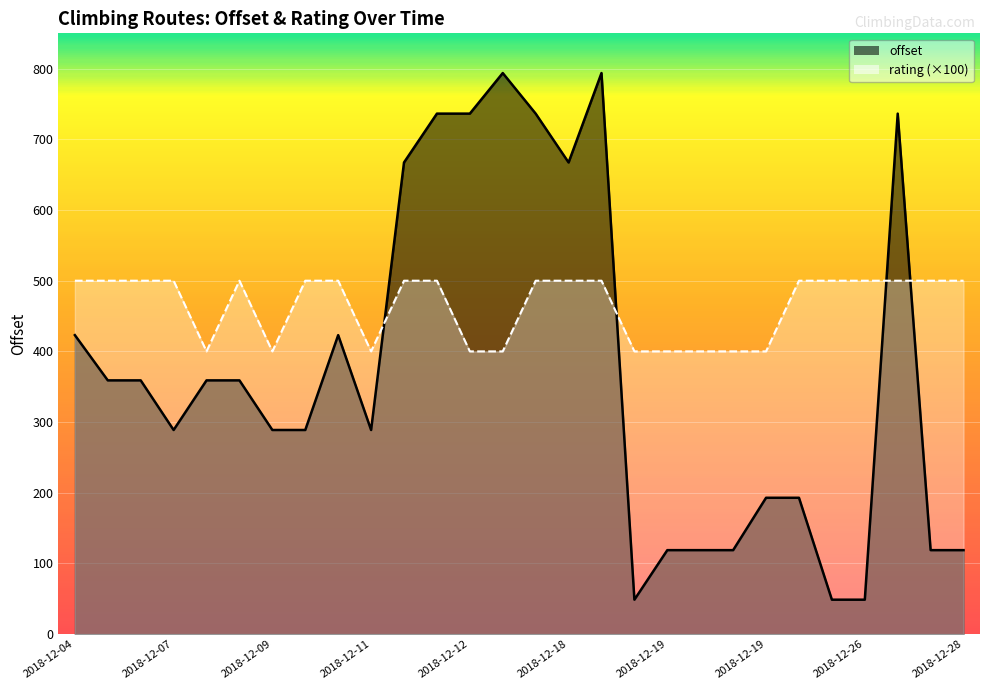

What value does the rating series have at 2018-12-27?

5.0